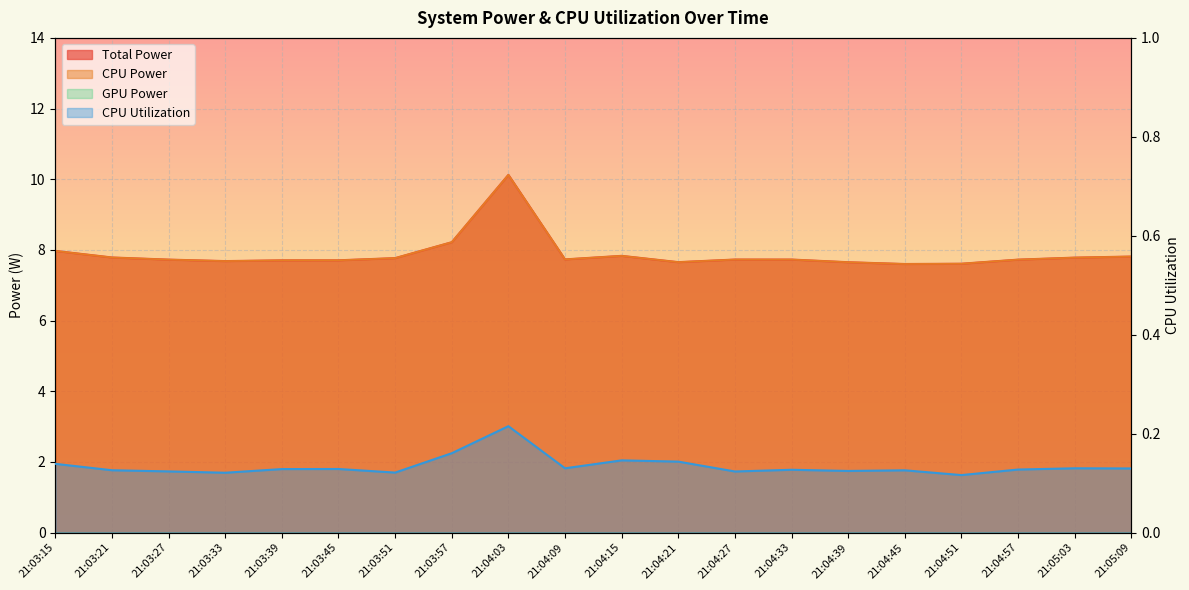

True or false: CPU Power and CPU Utilization intersect in this chart.

False